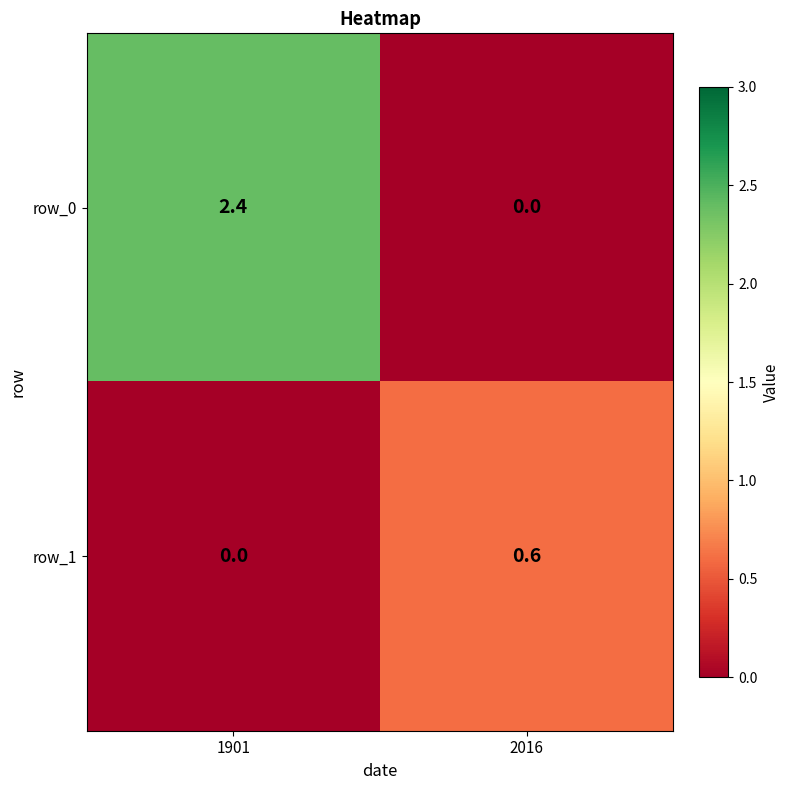

At which label is row_0 closest to 1?

2016